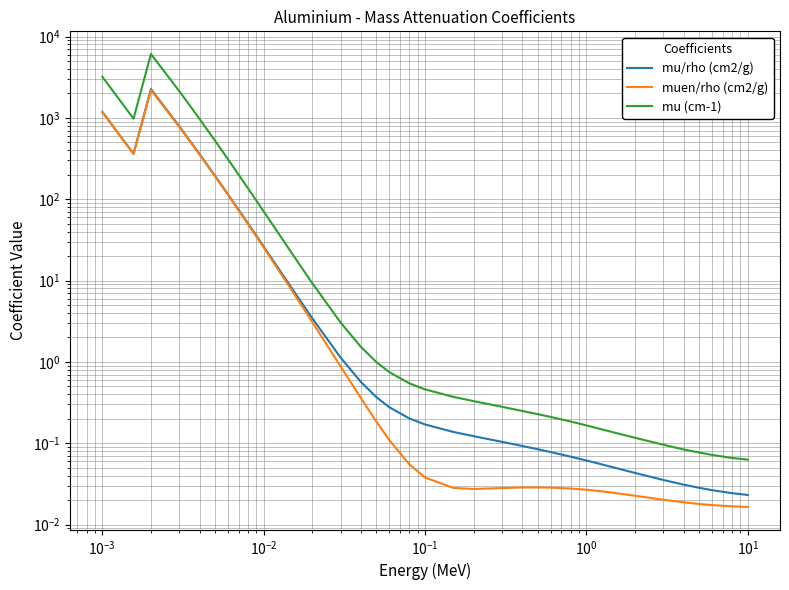

Count the number of data series in this chart.

3